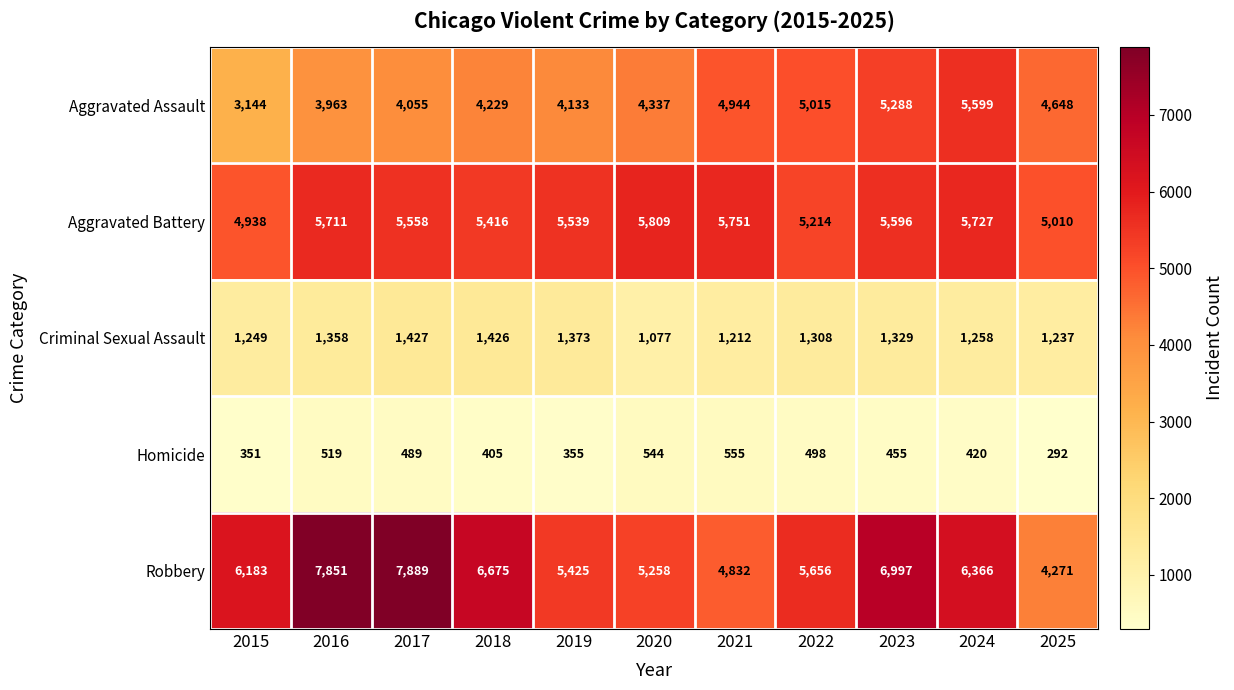

Where is Aggravated Battery nearest to the value 5373?

2018